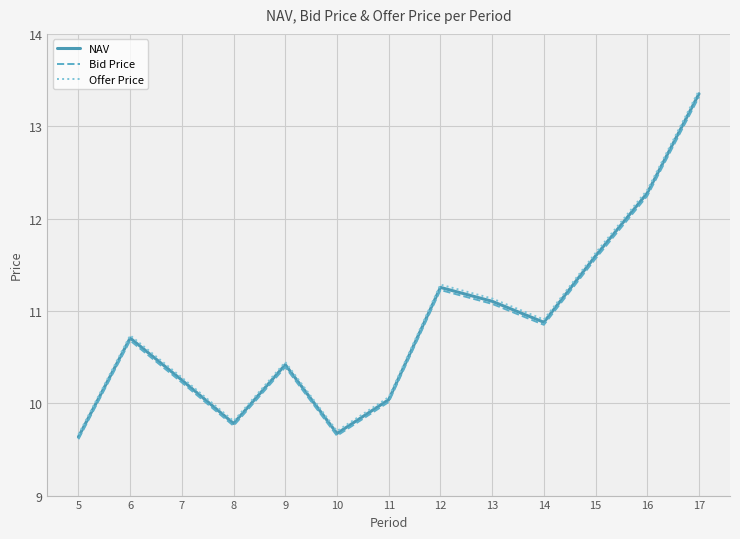

In Offer Price, how many points are higher than both neighbors (excluding endpoints)?

3